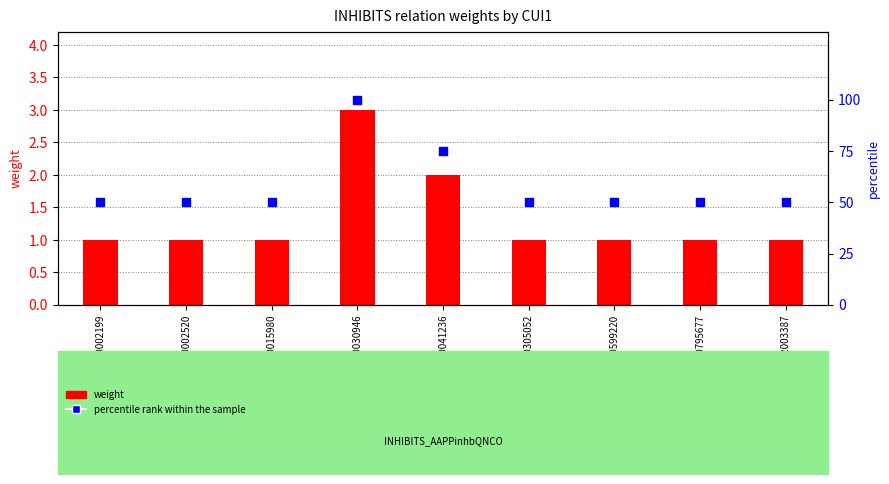

Which series has the largest total across all categories?

percentile rank within the sample